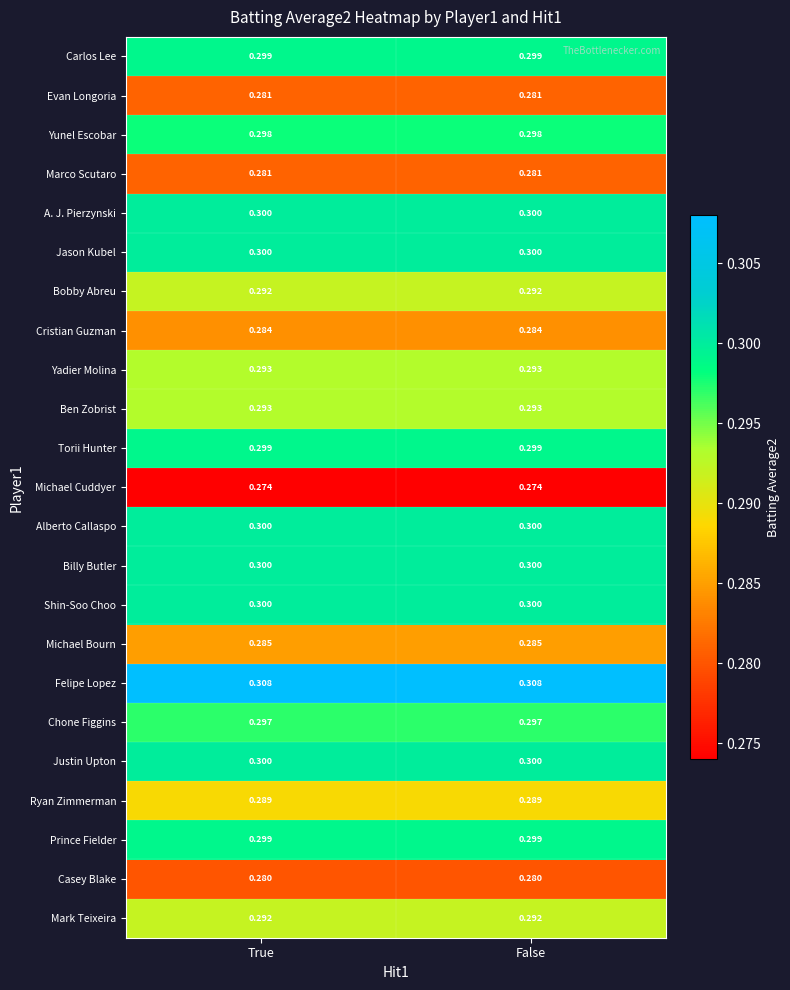

Which series has the largest total across all categories?

Felipe Lopez